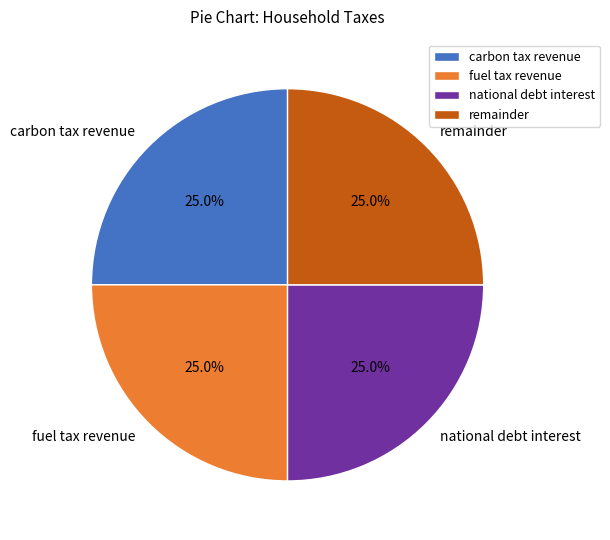

Is there any slice that represents more than half of the pie?

No